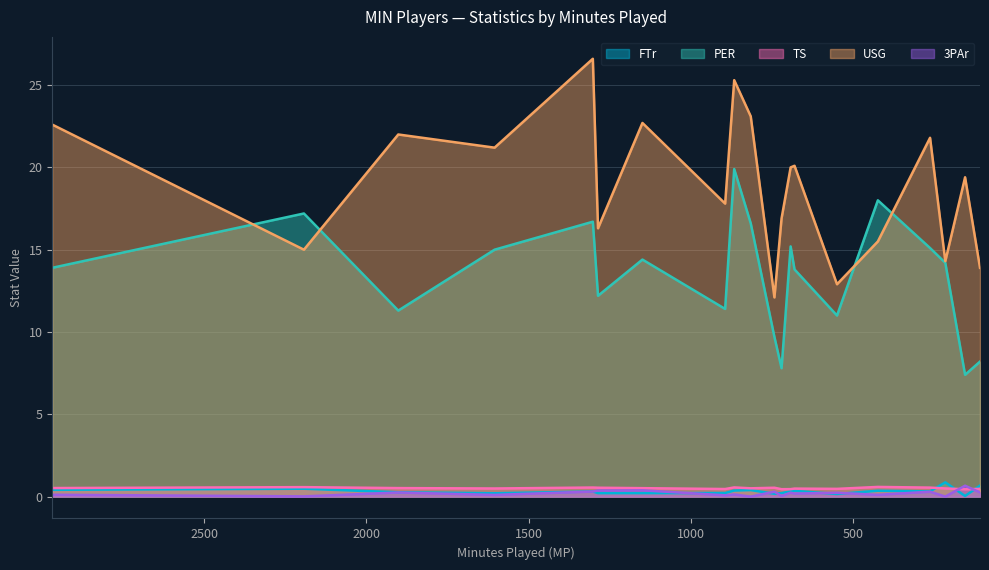

How many times do TS and 3PAr cross each other?

2